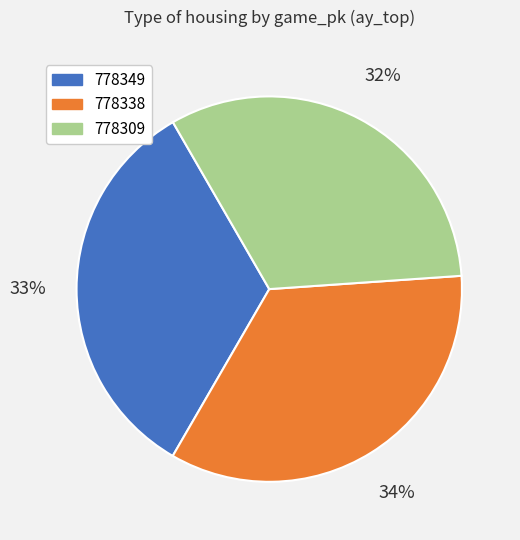

To the nearest percent, what is the average slice percentage?

33%